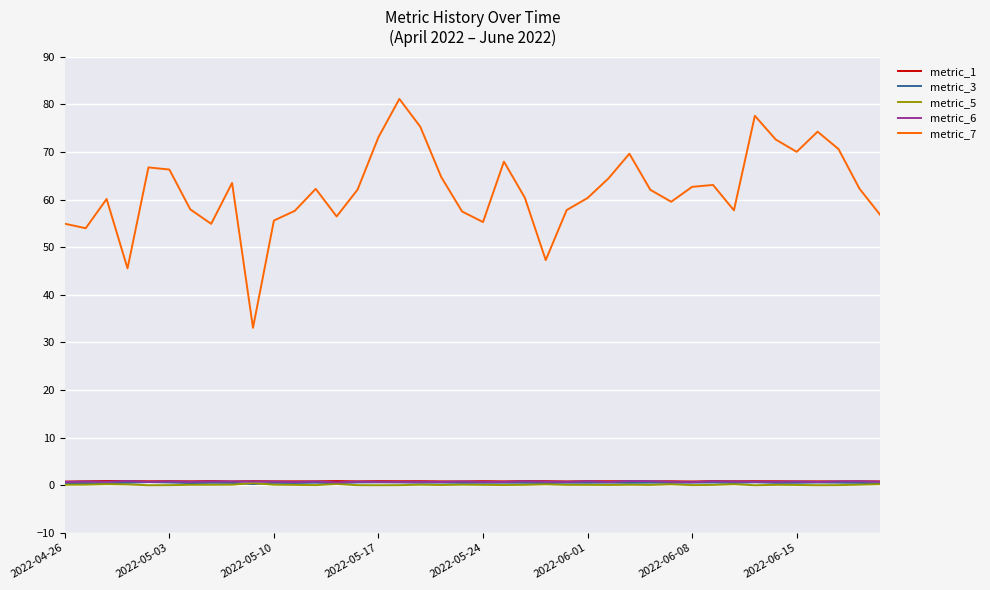

What is the maximum value shown in the chart?

81.1